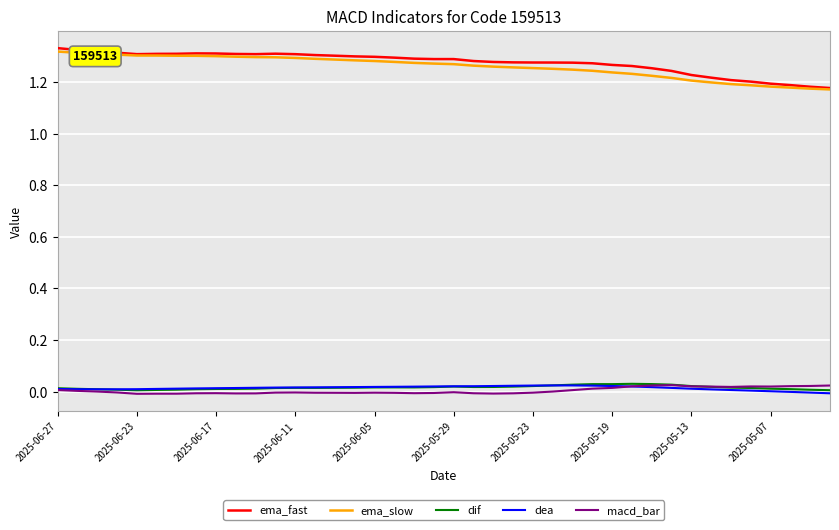

True or false: ema_fast and dif cross at least once.

False